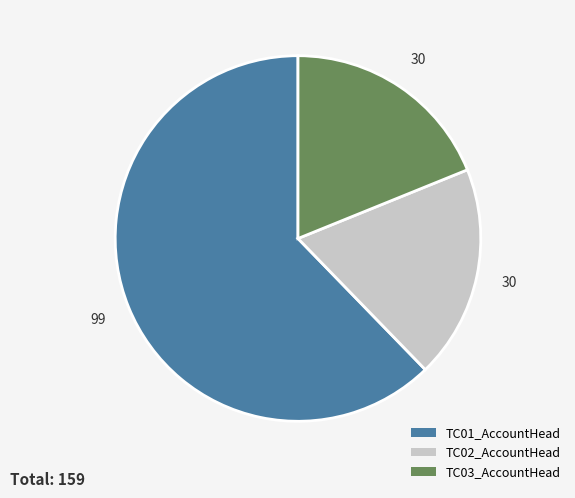

Is the sum of TC03_AccountHead and TC01_AccountHead greater than half?

Yes